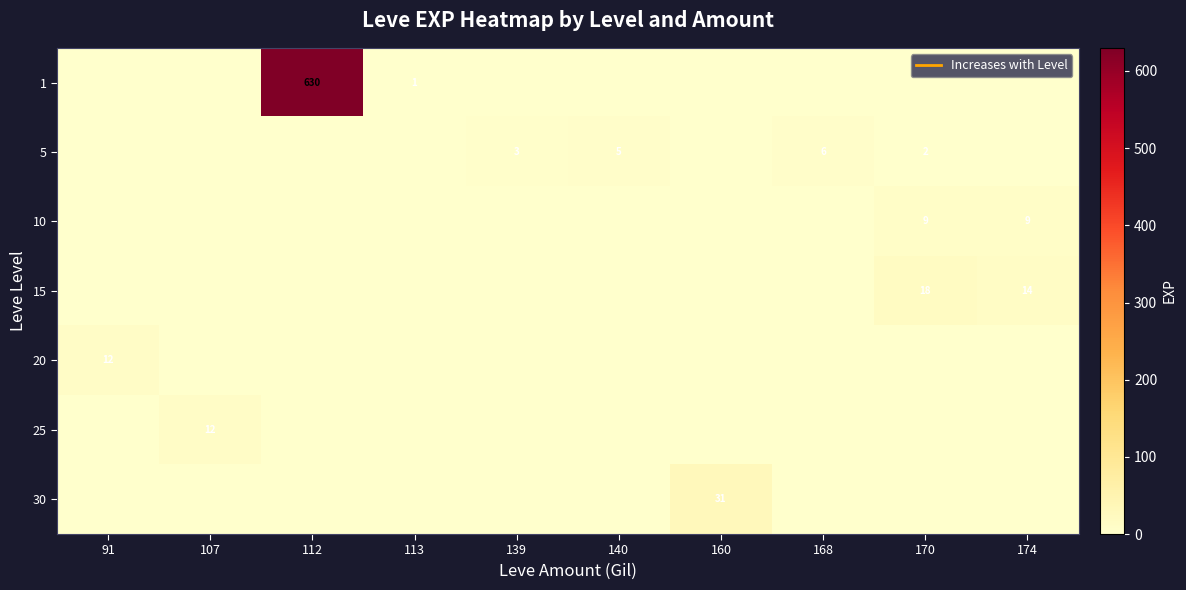

Between 112 and 174, which series saw the biggest shift?

1